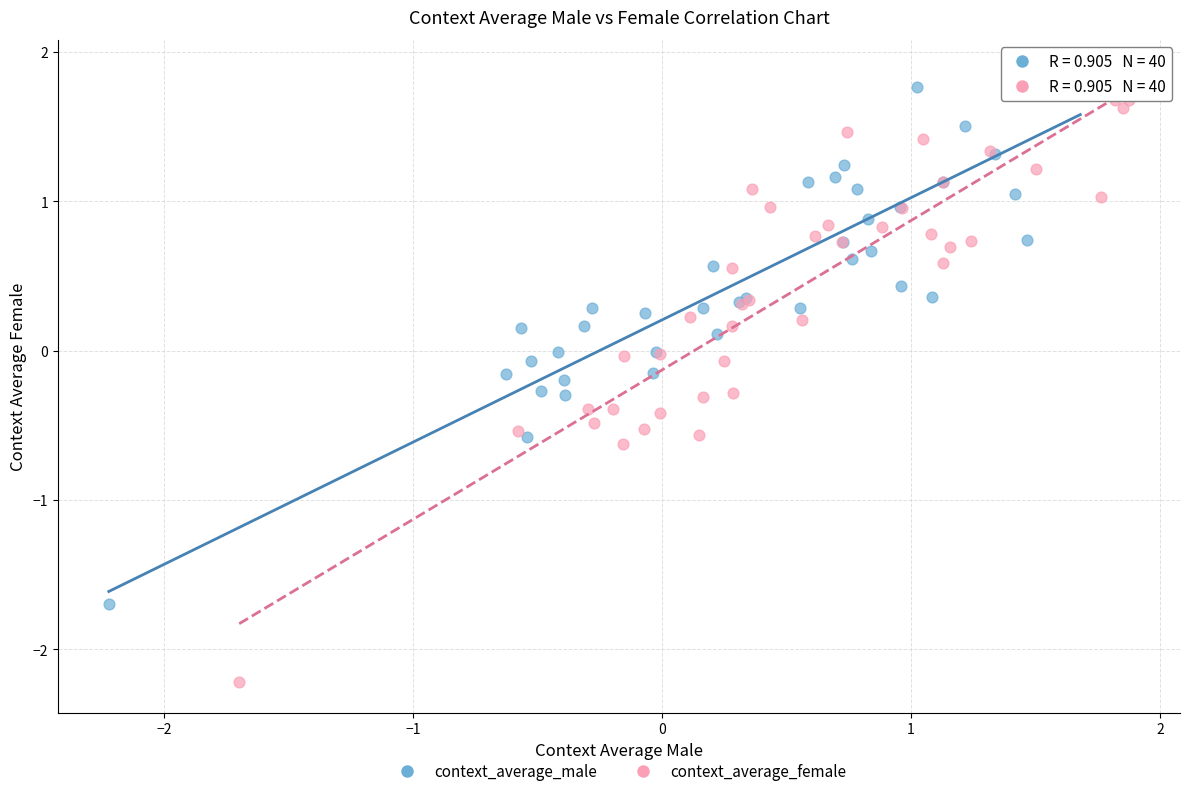

Which series reaches the minimum Y coordinate?

context_average_female